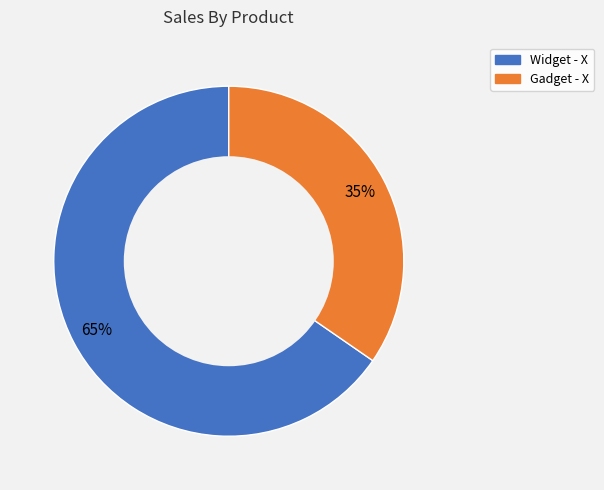

Count the number of slices in the pie.

2